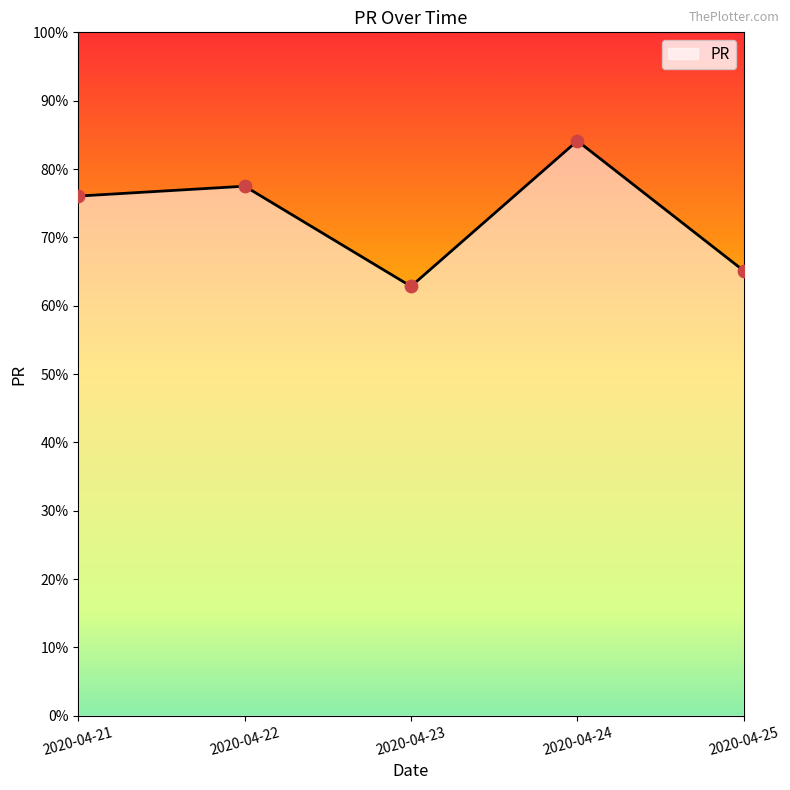

What is the change in value from 2020-04-21 to 2020-04-25?

-10.9